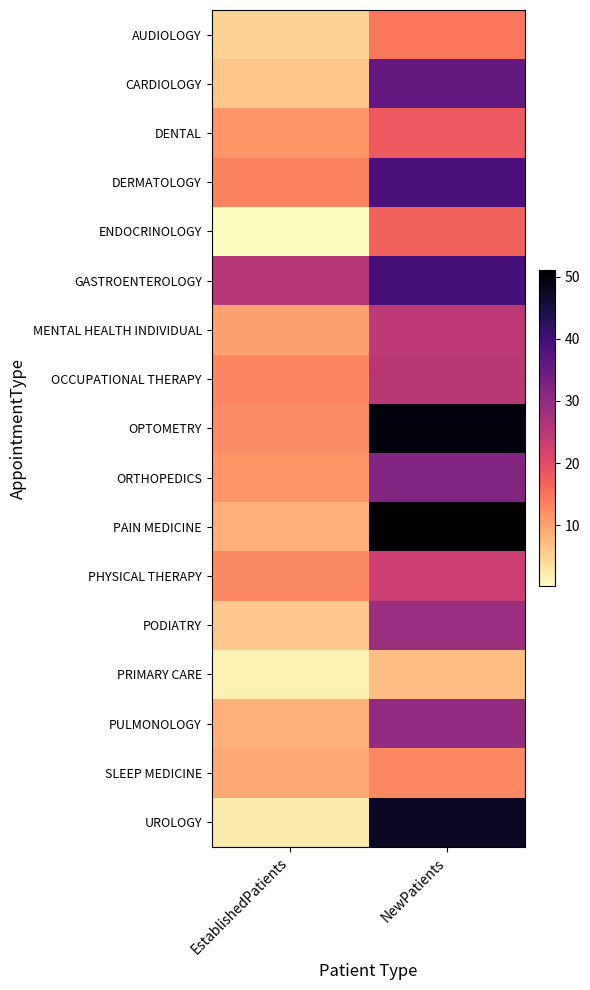

Reading left to right, transcribe all the data shown in this chart.

AUDIOLOGY: EstablishedPatients=4.8	NewPatients=14.5
CARDIOLOGY: EstablishedPatients=6.3	NewPatients=35.8
DENTAL: EstablishedPatients=11.4	NewPatients=17.9
DERMATOLOGY: EstablishedPatients=13.3	NewPatients=38.8
ENDOCRINOLOGY: EstablishedPatients=0.2	NewPatients=17.0
GASTROENTEROLOGY: EstablishedPatients=25.4	NewPatients=39.6
MENTAL HEALTH INDIVIDUAL: EstablishedPatients=10.3	NewPatients=24.8
OCCUPATIONAL THERAPY: EstablishedPatients=13.0	NewPatients=24.9
OPTOMETRY: EstablishedPatients=12.5	NewPatients=49.8
ORTHOPEDICS: EstablishedPatients=11.4	NewPatients=31.9
PAIN MEDICINE: EstablishedPatients=8.9	NewPatients=51.0
PHYSICAL THERAPY: EstablishedPatients=12.7	NewPatients=23.0
PODIATRY: EstablishedPatients=6.1	NewPatients=28.6
PRIMARY CARE: EstablishedPatients=1.5	NewPatients=7.1
PULMONOLOGY: EstablishedPatients=8.5	NewPatients=29.6
SLEEP MEDICINE: EstablishedPatients=9.5	NewPatients=12.8
UROLOGY: EstablishedPatients=2.3	NewPatients=47.5